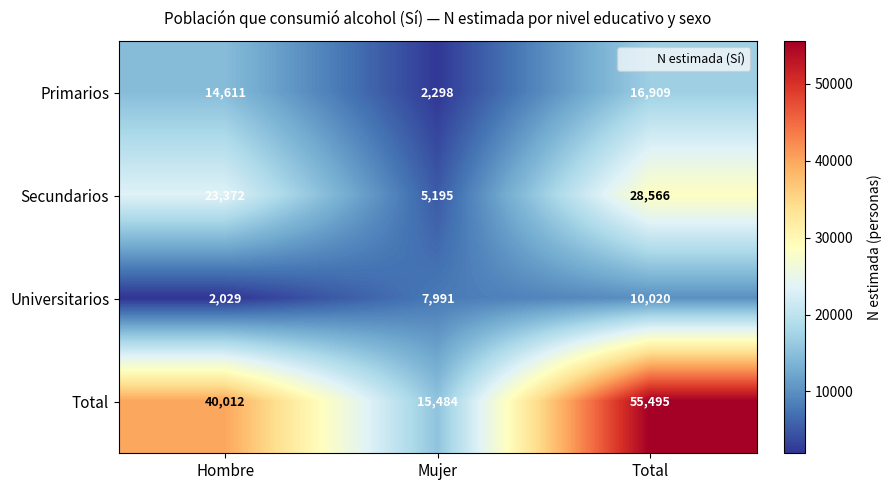

Which series has the largest total across all categories?

Total